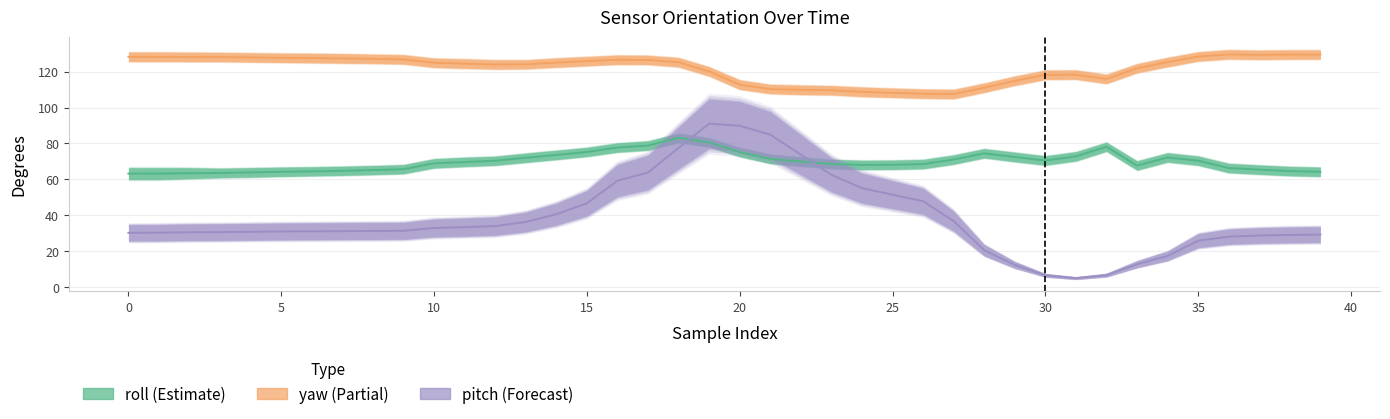

List the series in order of their peak value, lowest first.

roll, pitch, yaw